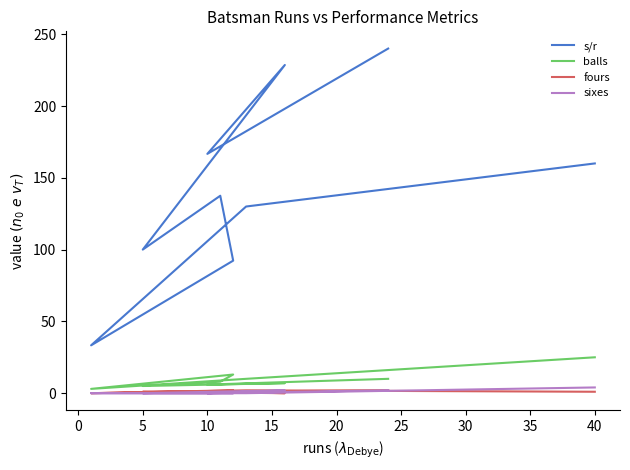

At 5, list the series in order from largest to smallest.

s/r, balls, fours, sixes